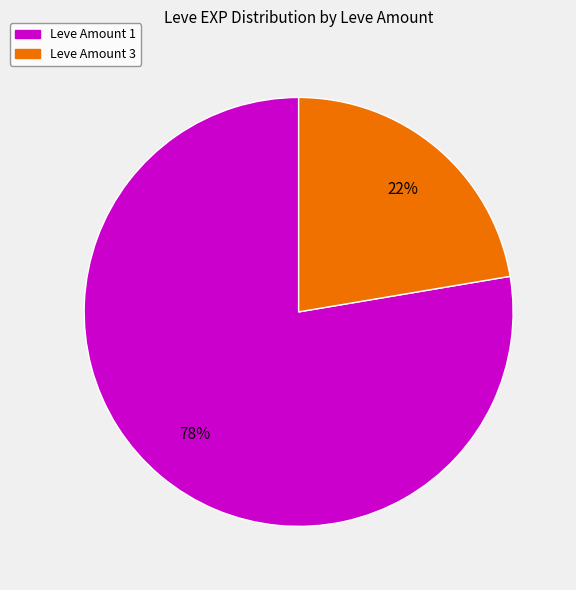

Does any single category account for the majority?

Yes